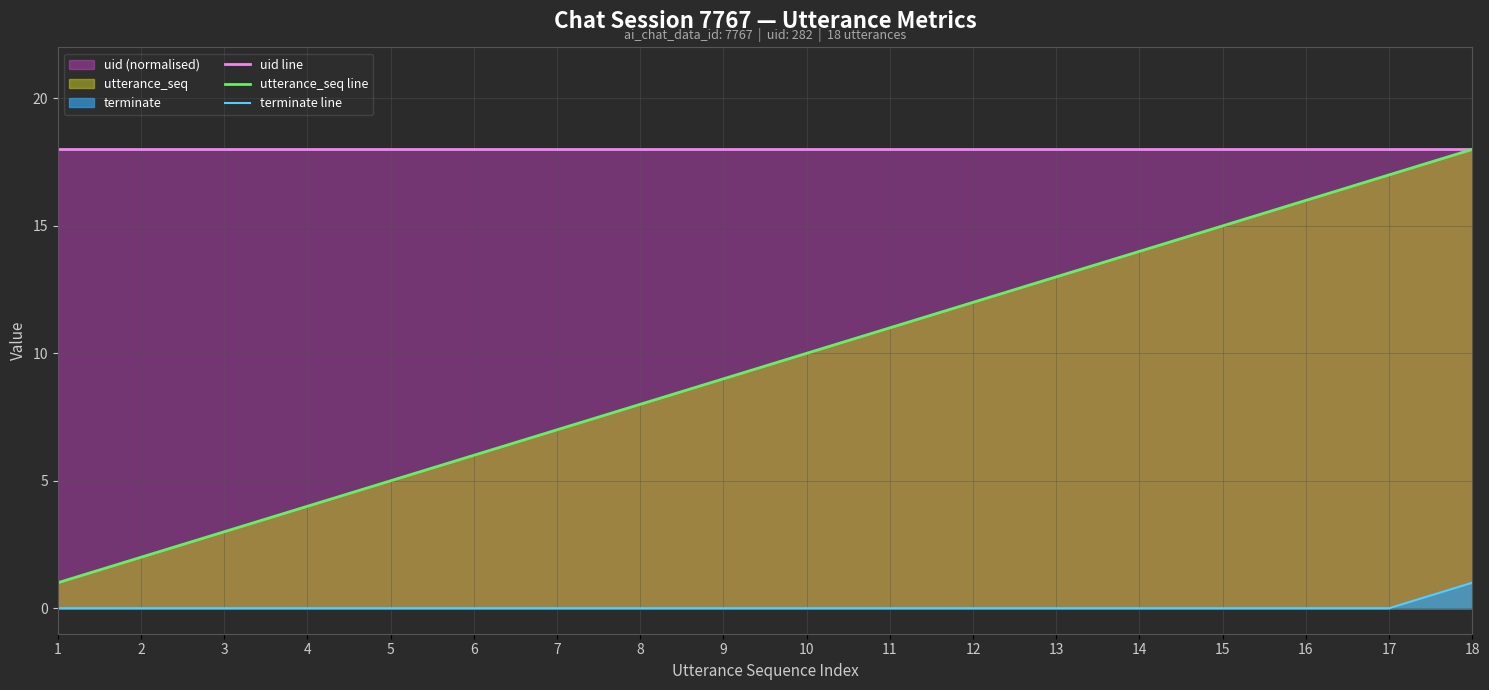

Reading left to right, list all the values displayed in this chart.

uid line: 18	18	18	18	18	18	18	18	18	18	18	18	18	18	18	18	18	18
utterance_seq line: 1	2	3	4	5	6	7	8	9	10	11	12	13	14	15	16	17	18
terminate line: 0	0	0	0	0	0	0	0	0	0	0	0	0	0	0	0	0	1